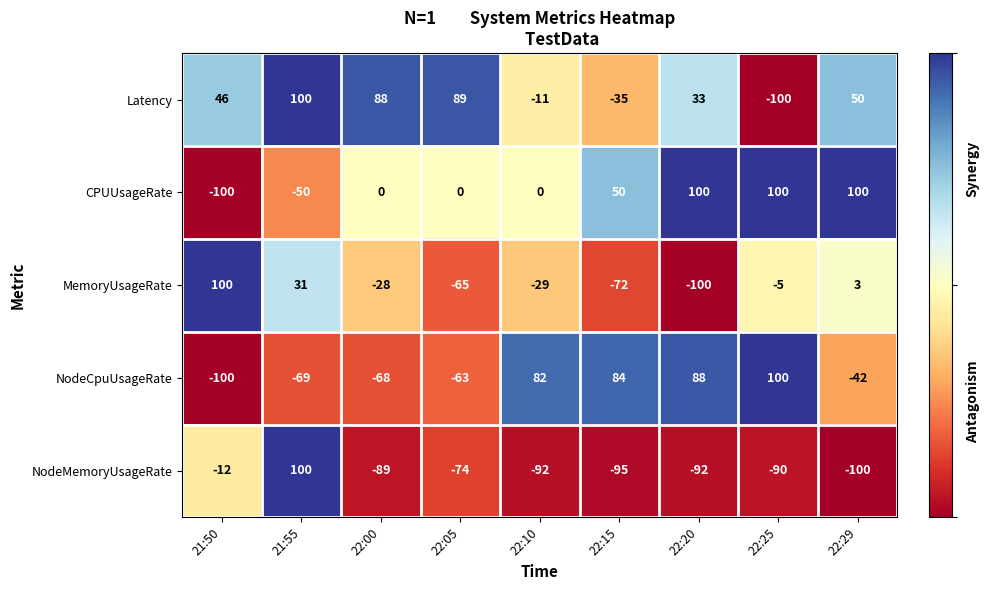

Is it true that CPUUsageRate equals 0 at 22:00?

True